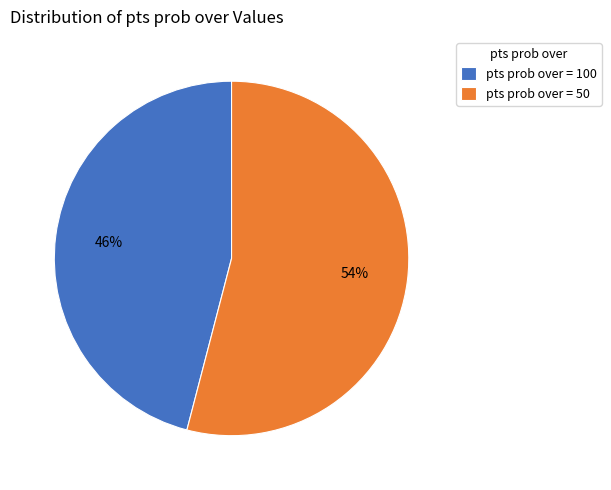

Is it true that pts prob over = 100 is 37% of the pie?

False